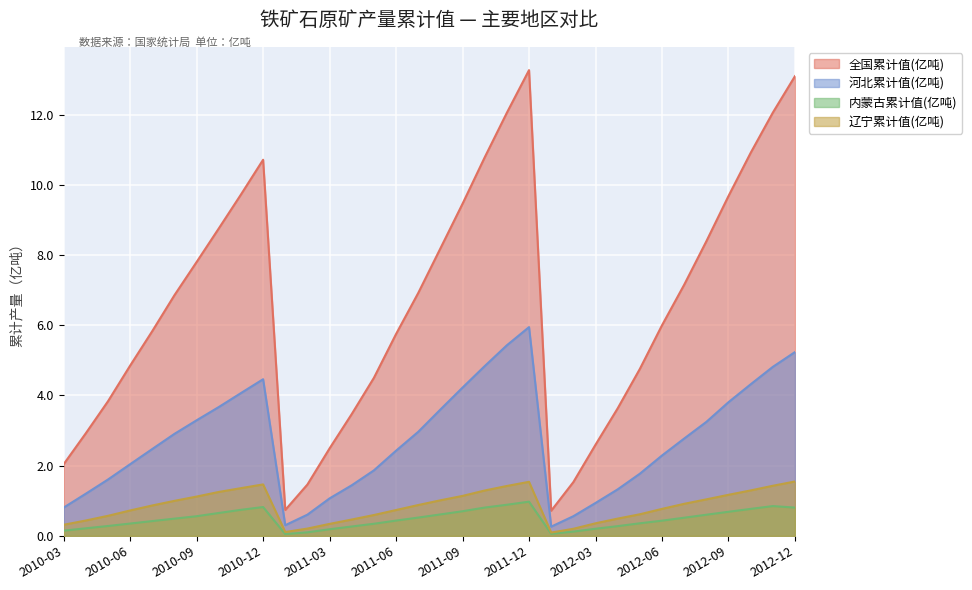

Reading left to right, transcribe all the data shown in this chart.

全国累计值(亿吨): 2.0	2.9	3.8	4.9	5.8	6.9	7.8	8.8	9.7	10.7	0.7	1.5	2.5	3.5	4.5	5.8	6.9	8.2	9.5	10.8	12.1	13.3	0.7	1.5	2.6	3.6	4.8	6.0	7.2	8.4	9.7	10.9	12.1	13.1
河北累计值(亿吨): 0.8	1.2	1.6	2.0	2.5	2.9	3.3	3.7	4.1	4.5	0.3	0.6	1.1	1.4	1.9	2.4	3.0	3.6	4.2	4.8	5.4	5.9	0.3	0.6	0.9	1.3	1.8	2.3	2.8	3.2	3.8	4.3	4.8	5.2
内蒙古累计值(亿吨): 0.1	0.2	0.3	0.4	0.4	0.5	0.6	0.7	0.7	0.8	0.0	0.1	0.2	0.3	0.3	0.4	0.5	0.6	0.7	0.8	0.9	1.0	0.1	0.1	0.2	0.3	0.4	0.4	0.5	0.6	0.7	0.8	0.8	0.8
辽宁累计值(亿吨): 0.3	0.4	0.6	0.7	0.9	1.0	1.1	1.3	1.4	1.5	0.1	0.2	0.3	0.5	0.6	0.7	0.9	1.0	1.1	1.3	1.4	1.5	0.1	0.2	0.4	0.5	0.6	0.8	0.9	1.0	1.2	1.3	1.4	1.5